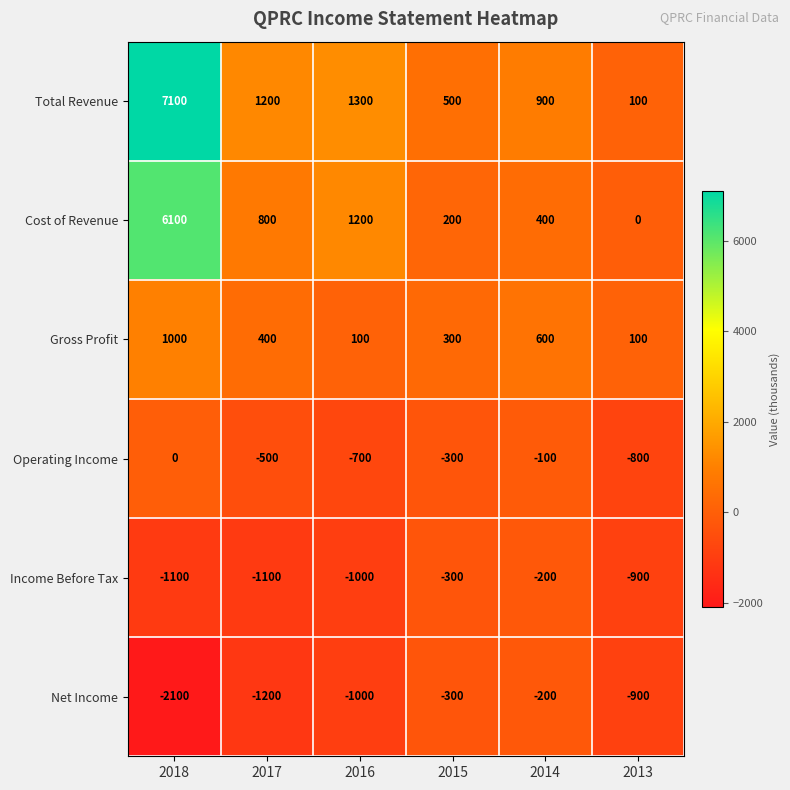

Where is Cost of Revenue nearest to the value 3050?

2016